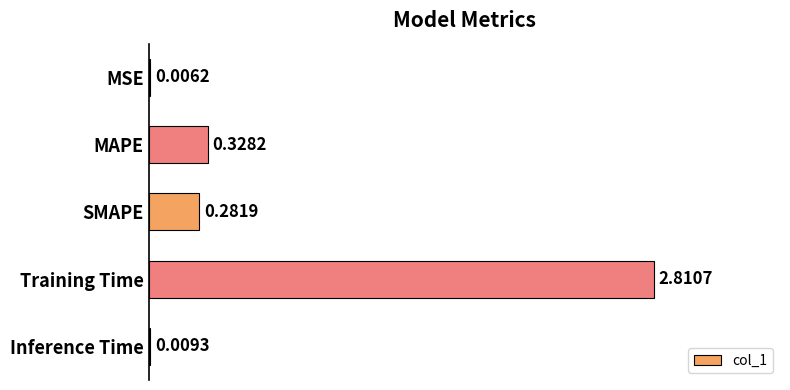

What is the change in value from MSE to SMAPE?

+0.3